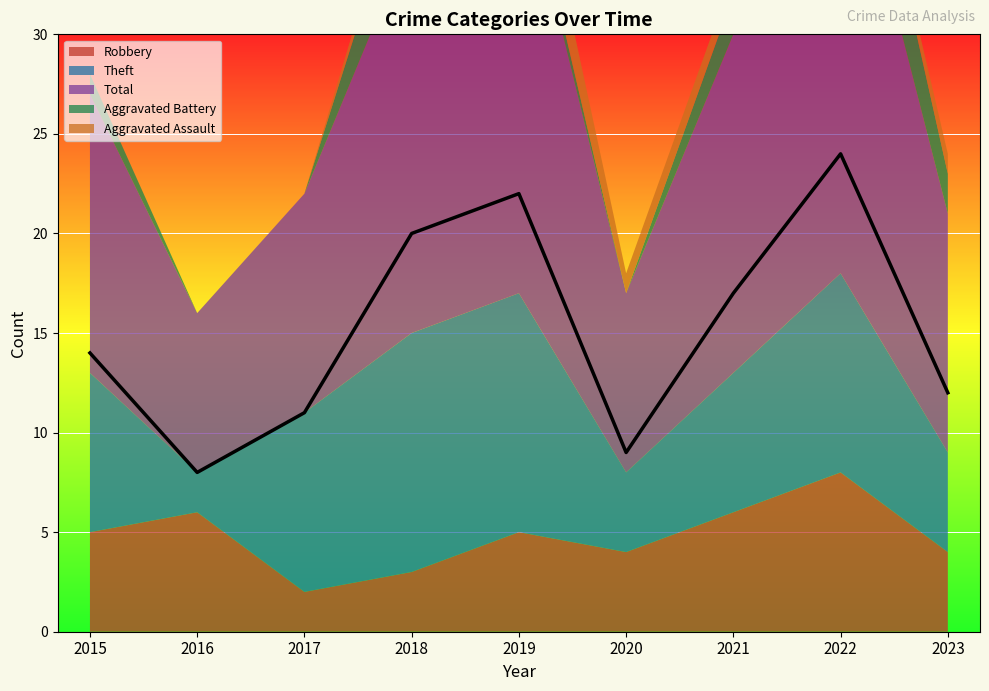

What is the value of the Aggravated Battery point at the 8th from the left?

5